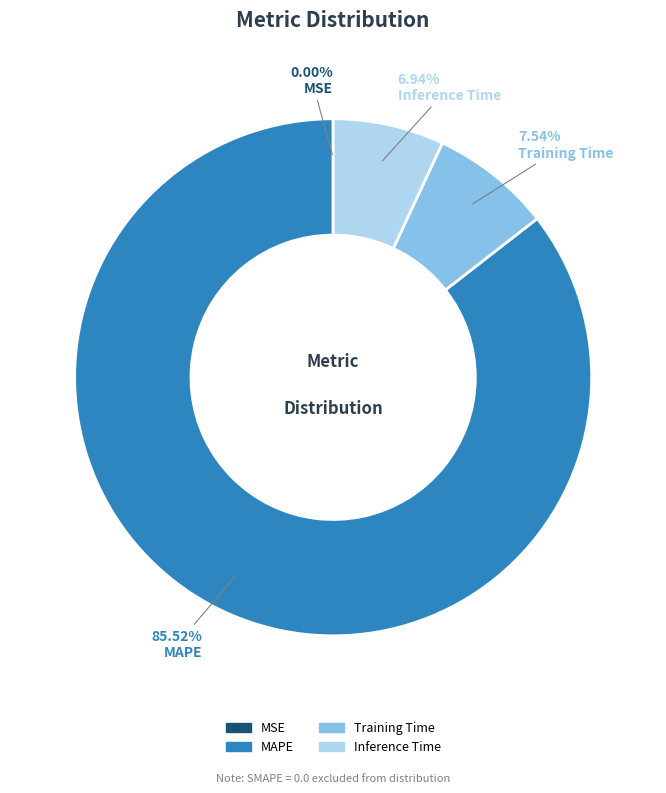

Which category accounts for the majority?

MAPE